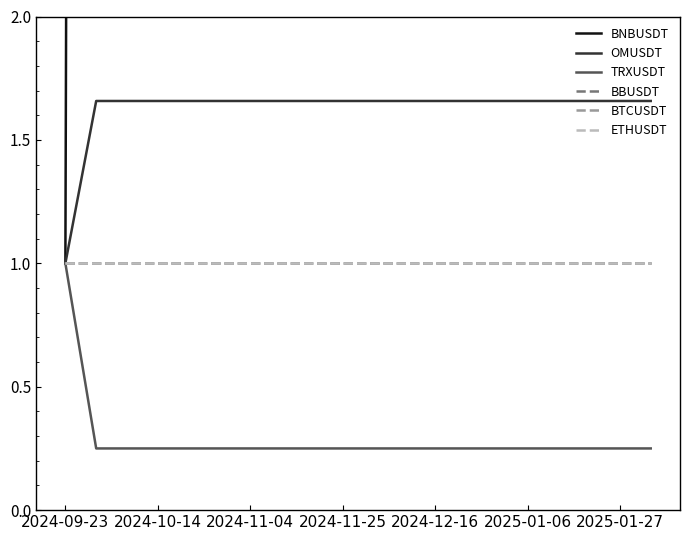

Is it true that BNBUSDT equals 42.4 at 2024-11-25?

True